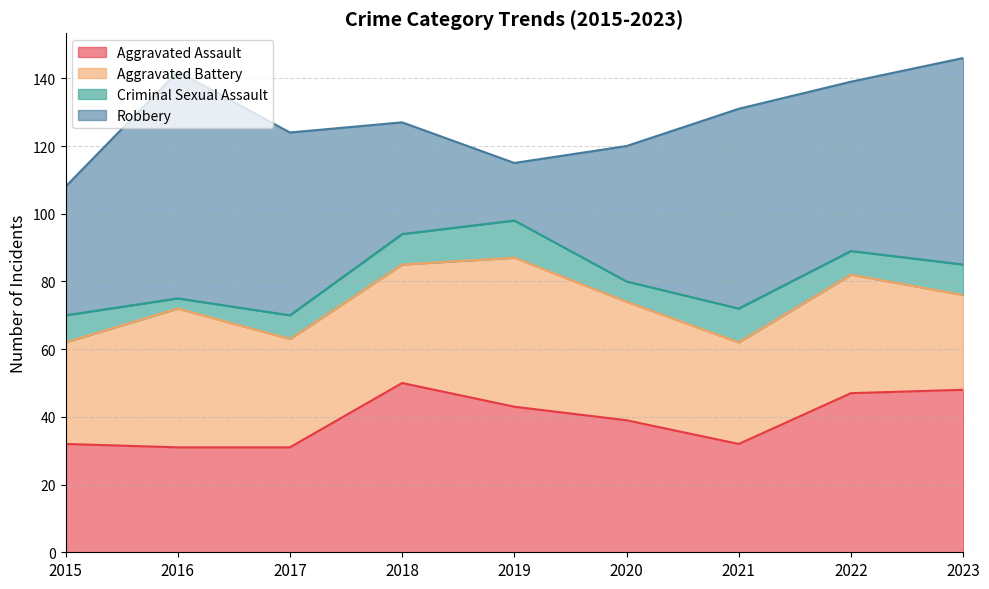

Between 2015 and 2020, which series saw the biggest shift?

Aggravated Assault